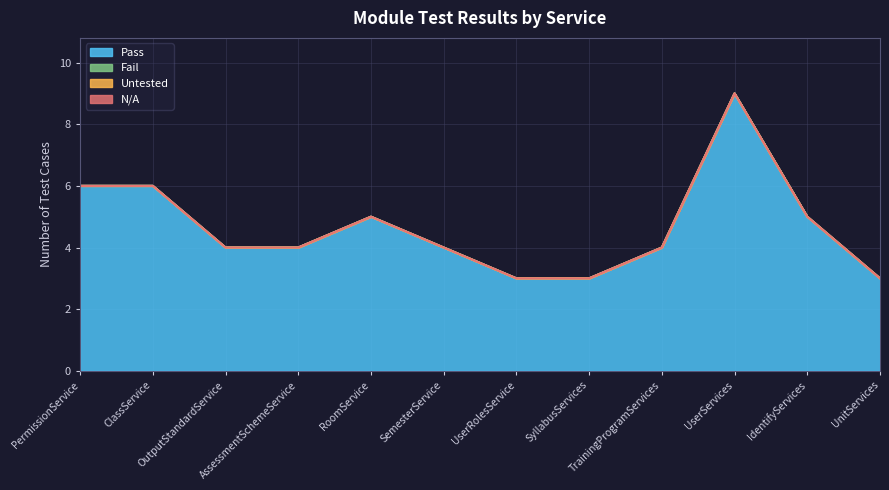

Rank the series at UserServices from highest to lowest value.

Pass, Fail, Untested, N/A